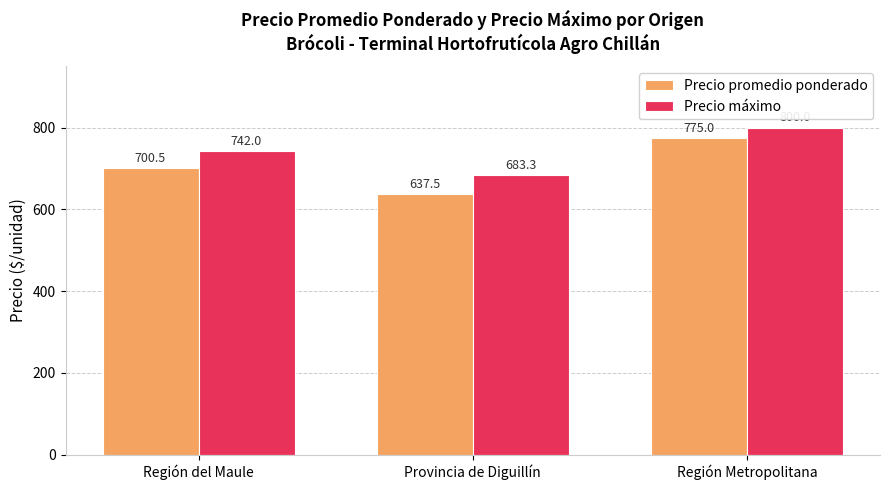

Is it true that Precio promedio ponderado equals 297.4 at Región Metropolitana?

False